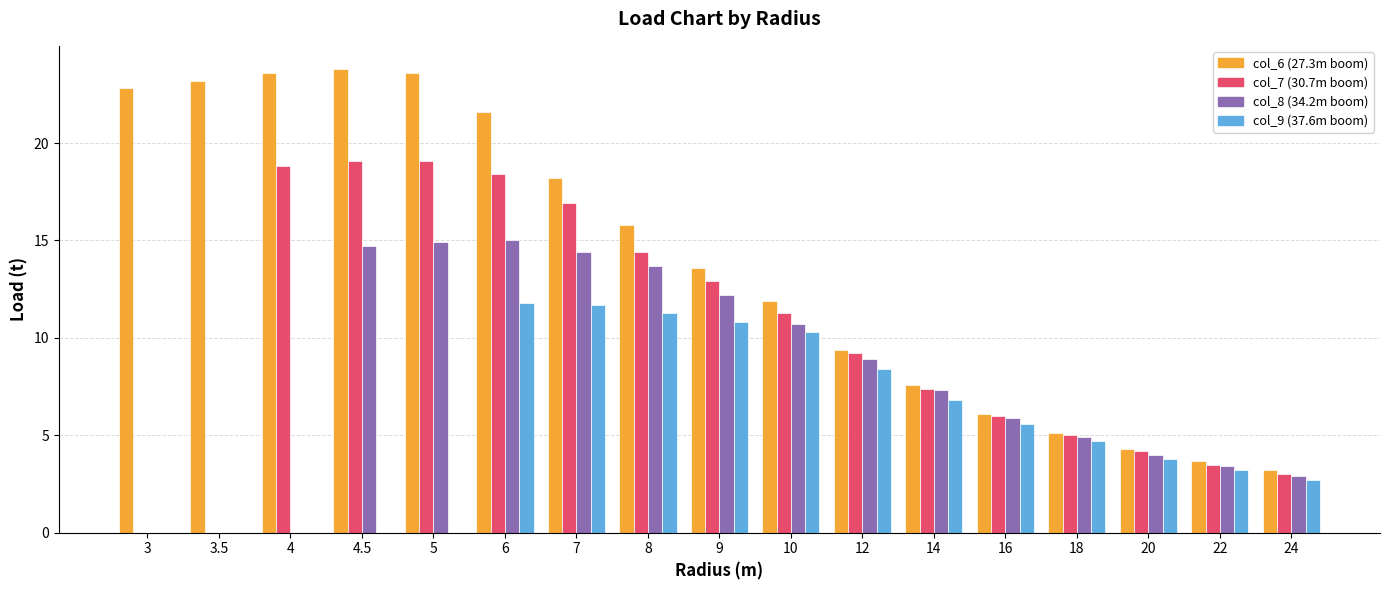

What is the maximum value shown in the chart?

23.8